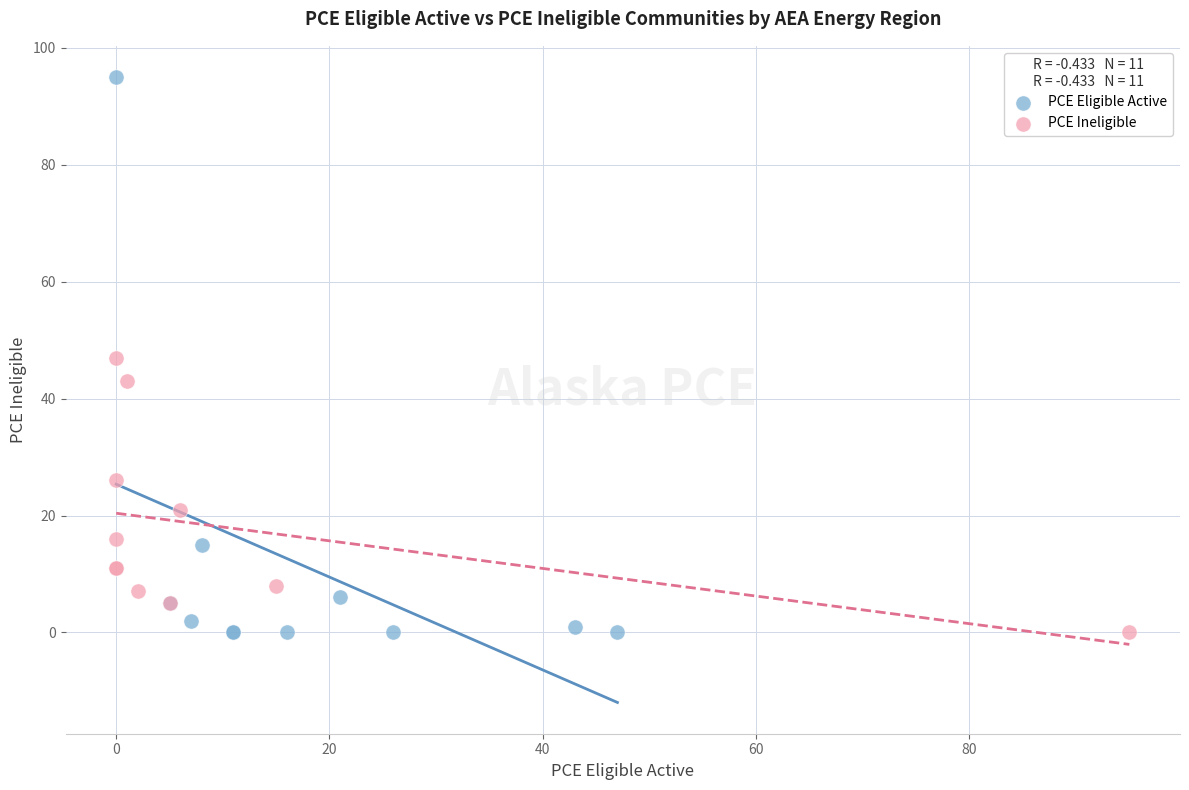

Which series contains the highest Y value?

PCE Eligible Active